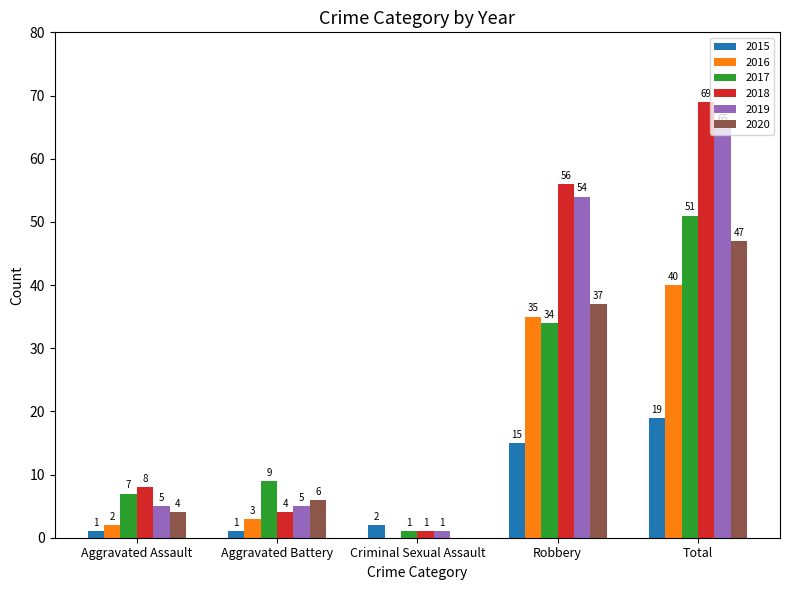

Which series changed the most between Robbery and Total?

2017